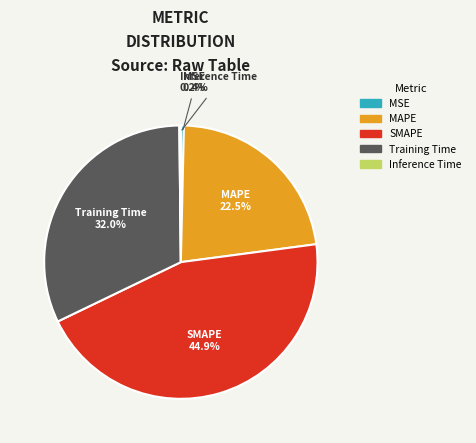

Is there a majority slice in this chart?

No